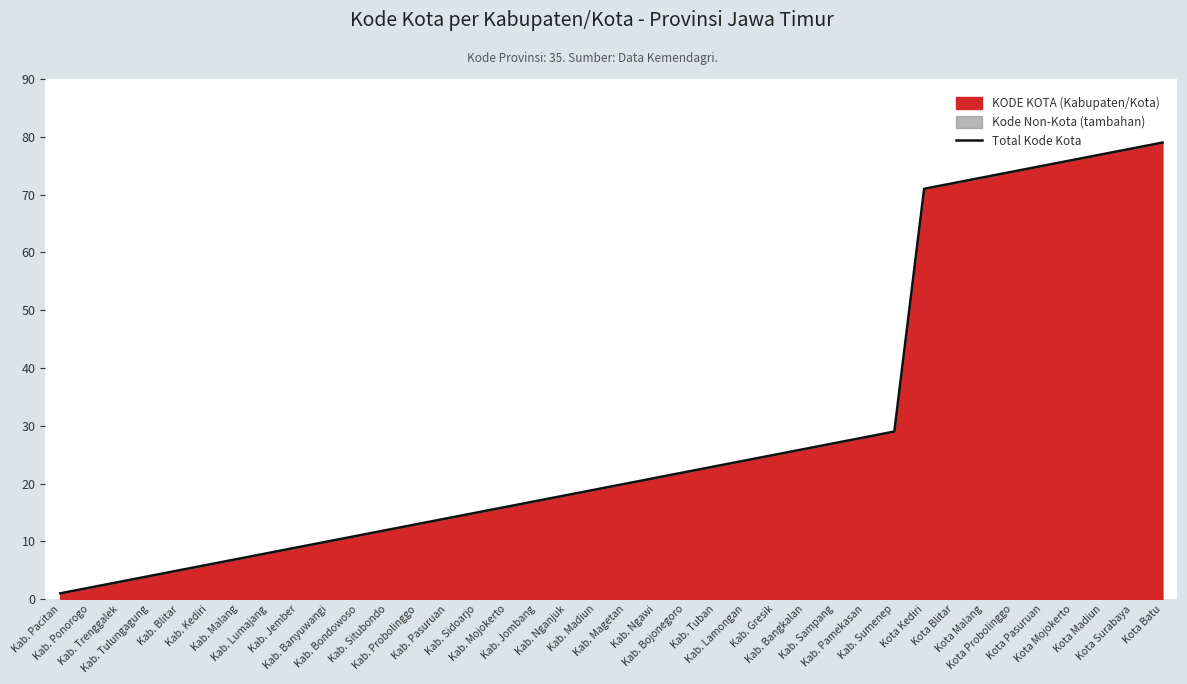

Where does the data first go above 20?

Kab. Ngawi